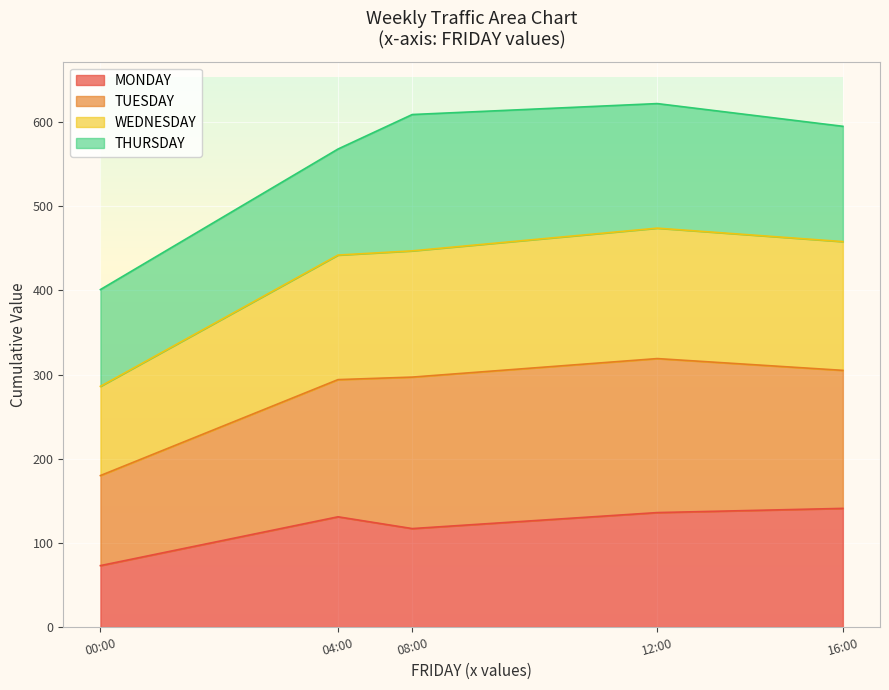

List the labels in order of TUESDAY value, largest first.

12:00, 08:00, 16:00, 04:00, 00:00